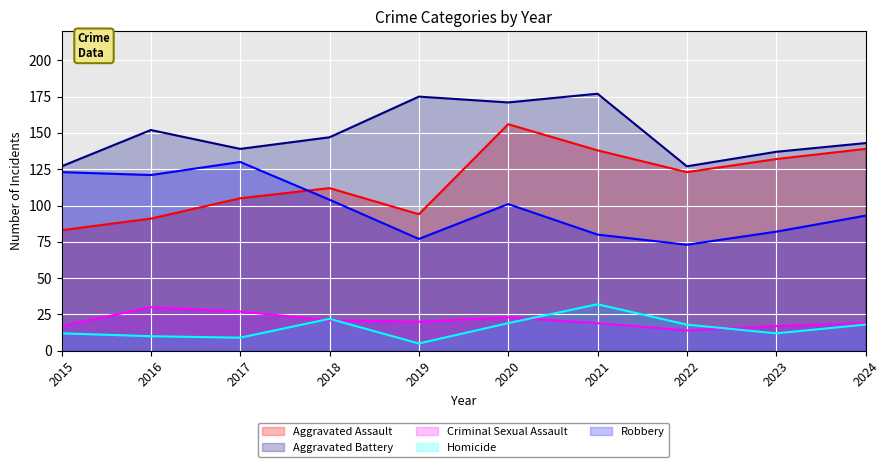

Rank the categories by Aggravated Assault value from highest to lowest.

2020, 2024, 2021, 2023, 2022, 2018, 2017, 2019, 2016, 2015